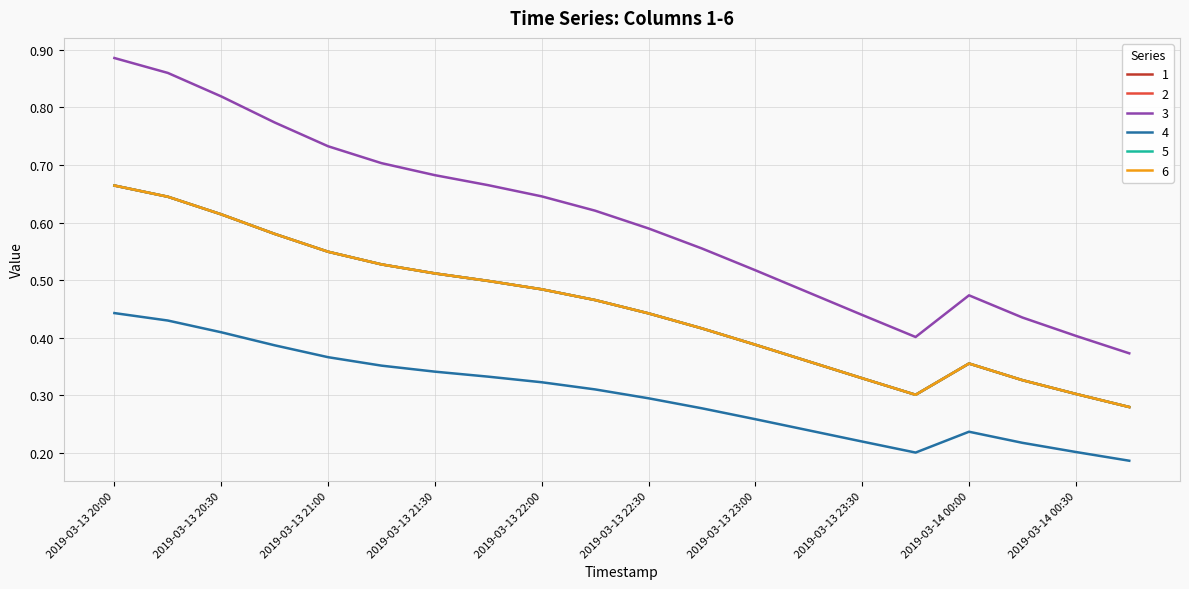

True or false: 5 and 6 intersect in this chart.

False